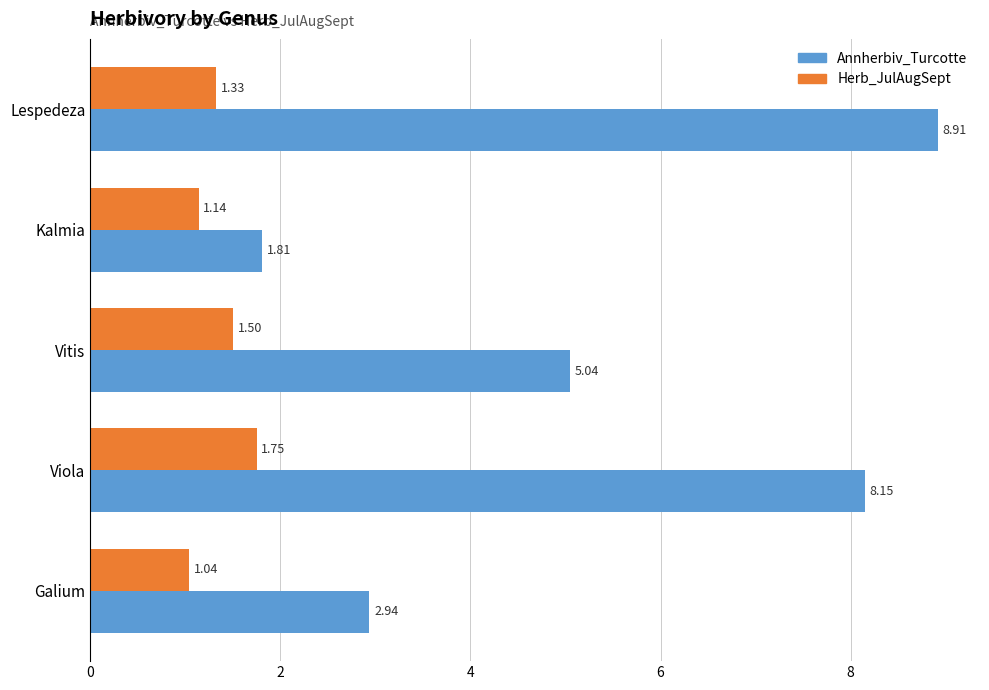

Which label corresponds to the largest value in the chart?

Lespedeza